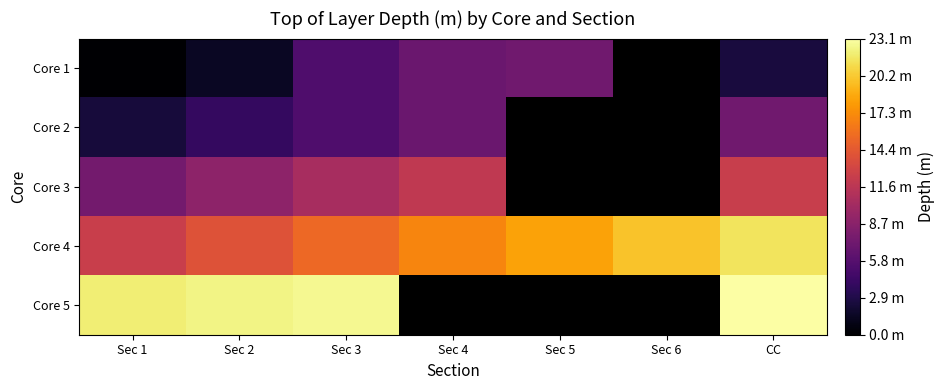

Is it true that Core 1 equals 2.4 at CC?

True